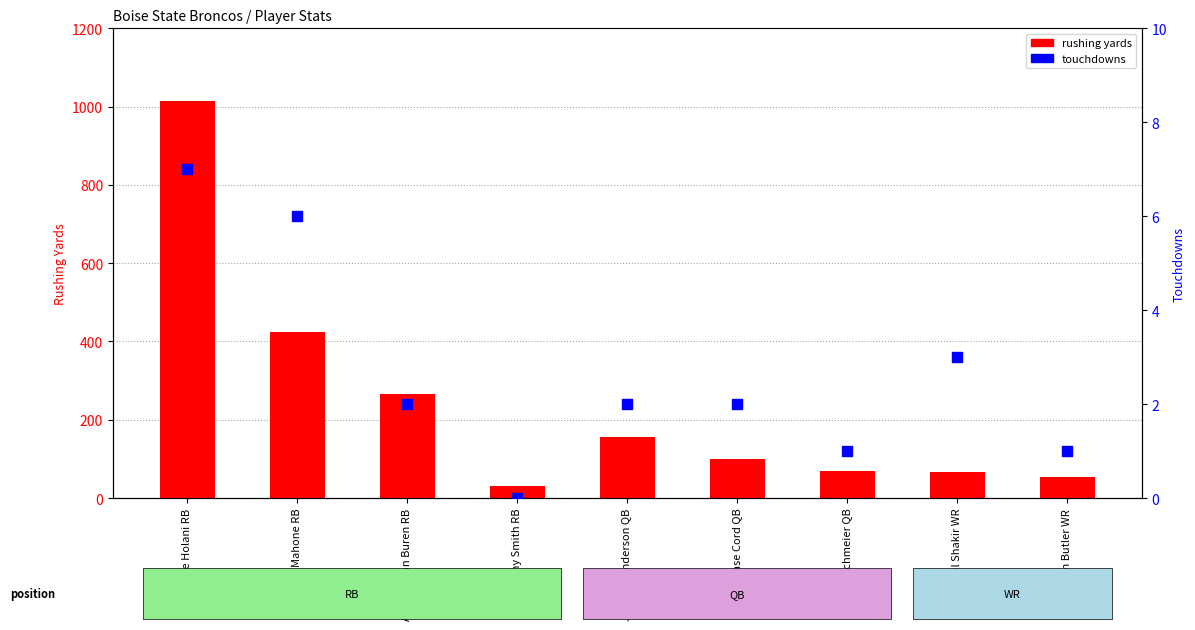

Which series has the largest total across all categories?

rushing yards